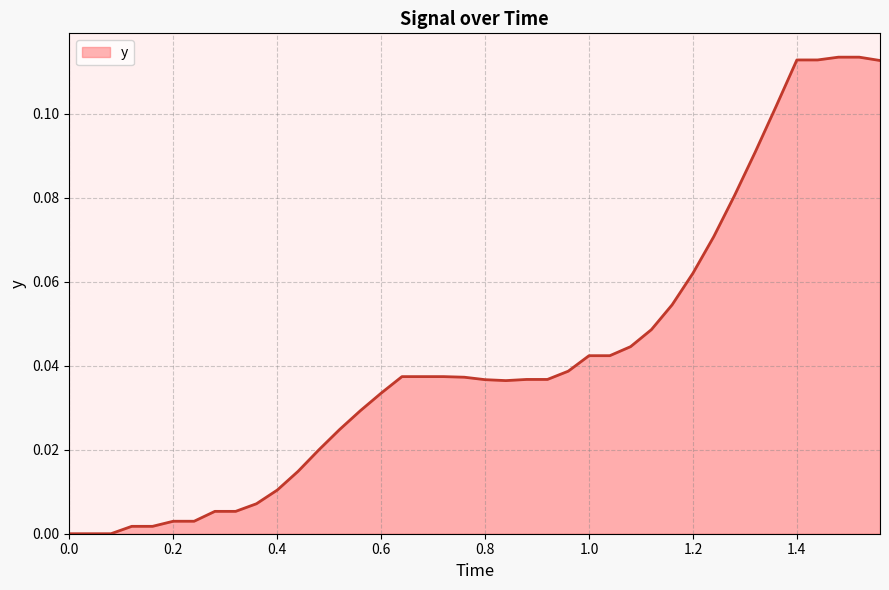

How many lines are shown in the chart?

1